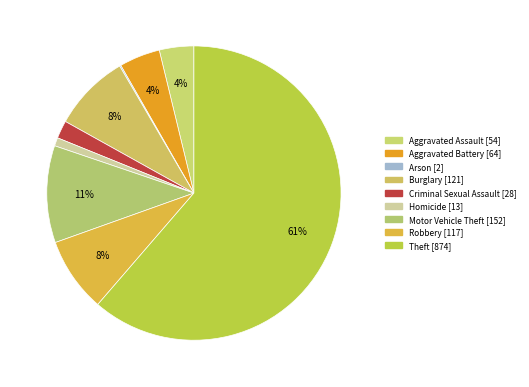

Is it true that Motor Vehicle Theft is 11% of the pie?

True